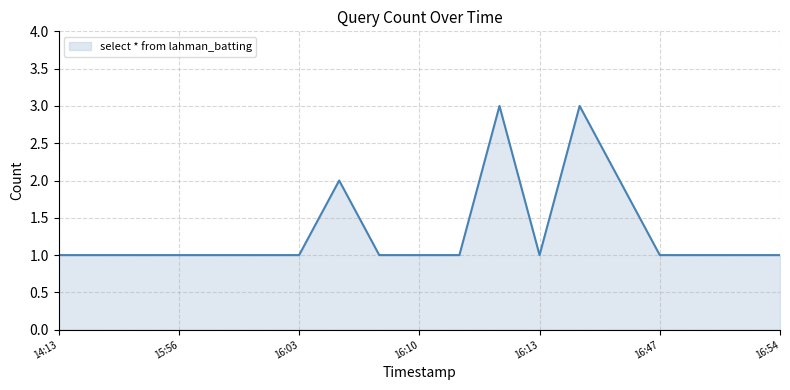

What is the smallest value displayed?

1